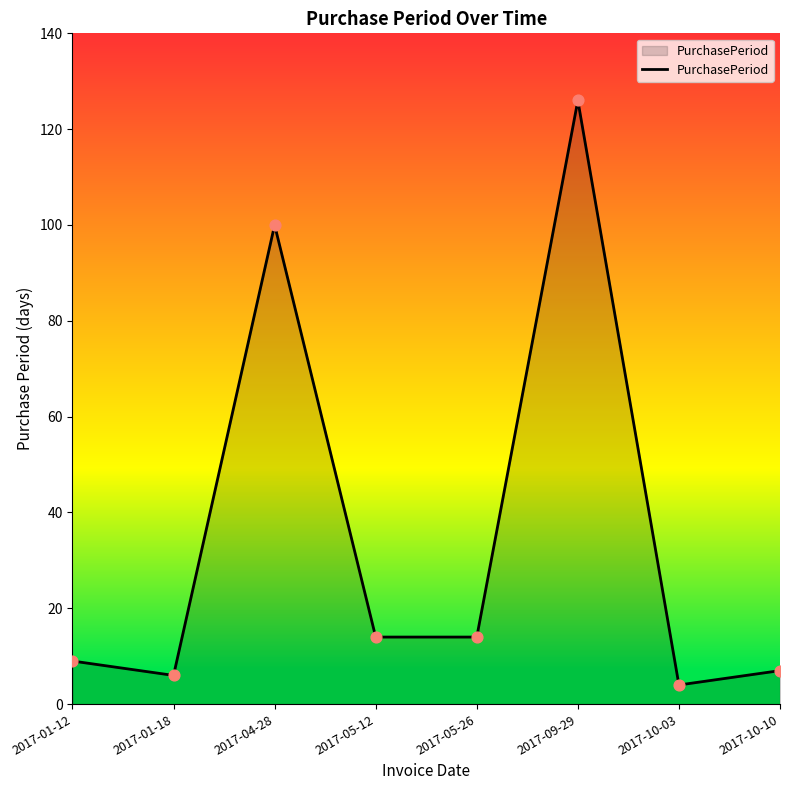

Approximately how many times larger is the value at 2017-01-12 compared to 2017-09-29?

0.1